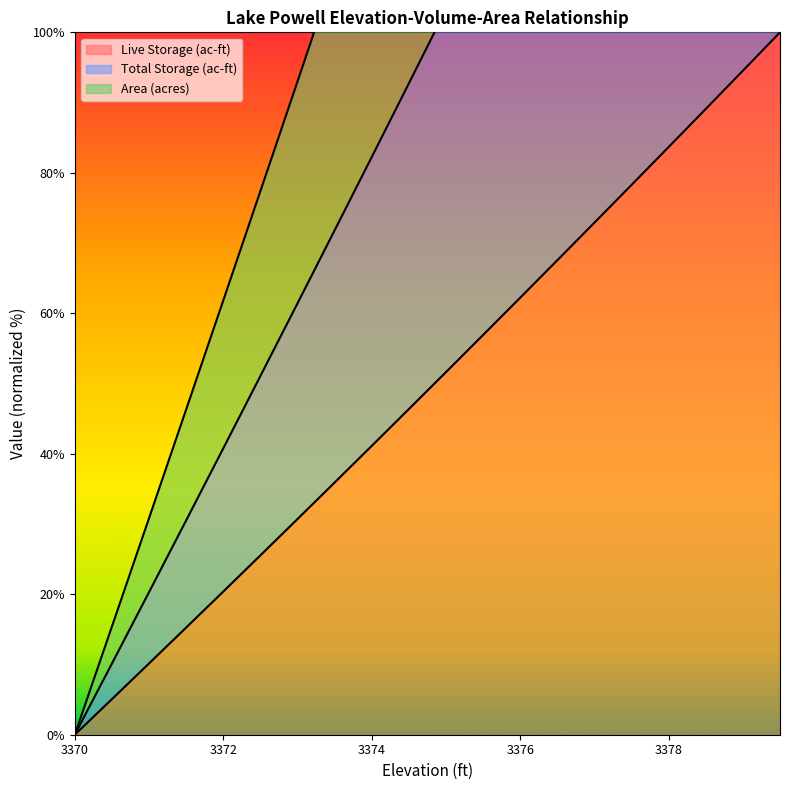

Rank the categories by Area (acres) value from highest to lowest.

3379.5, 3379, 3378.5, 3378, 3377.5, 3377, 3376.5, 3376, 3375.5, 3375, 3374.5, 3374, 3373.5, 3373, 3372.5, 3372, 3371.5, 3371, 3370.5, 3370